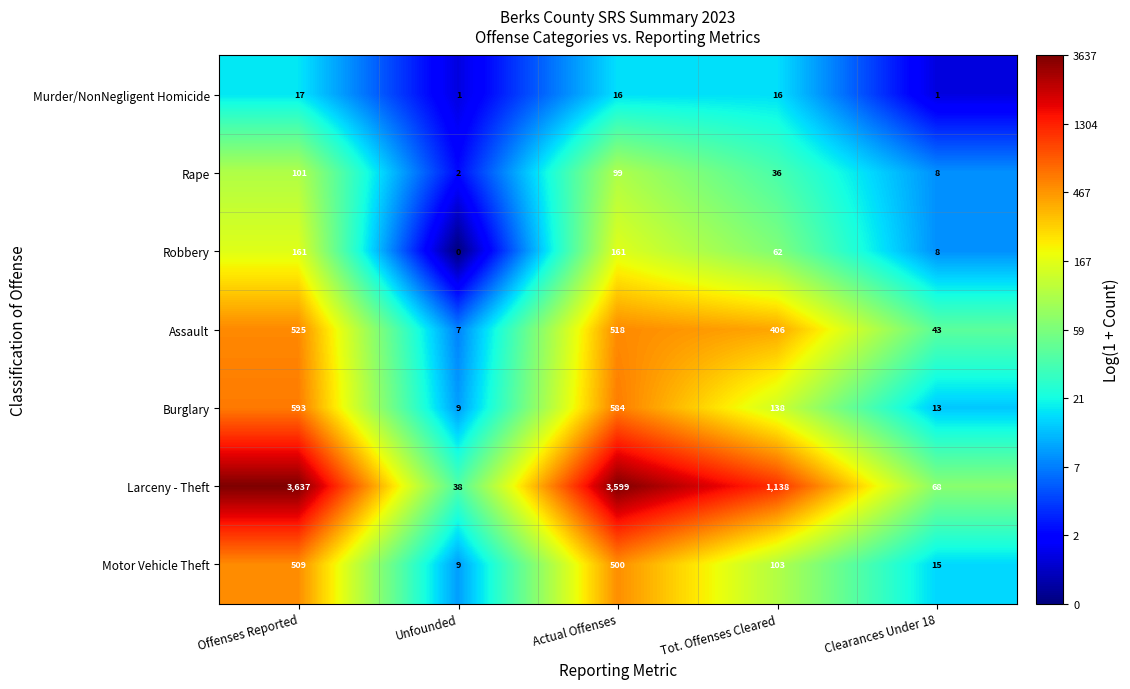

What is the difference between the Rape values at Offenses Reported and Tot. Offenses Cleared?

65